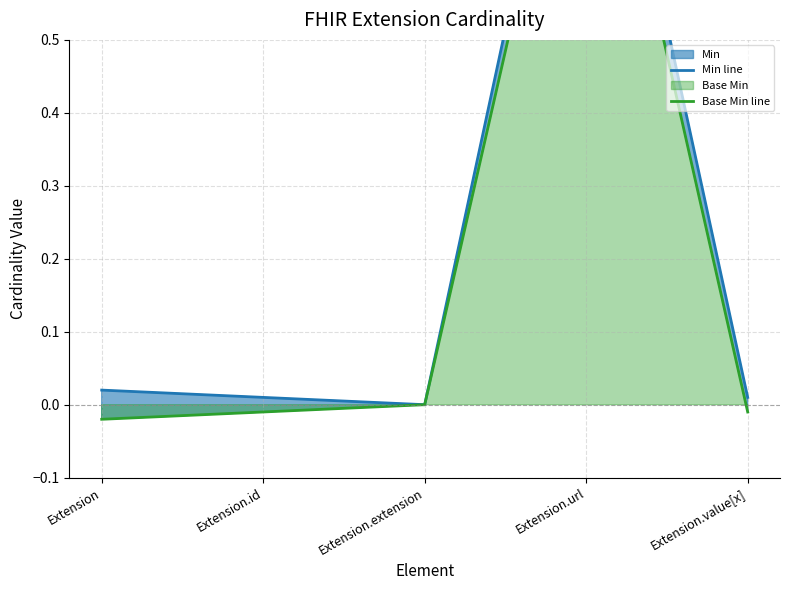

Which category has the lowest value across all series?

Extension